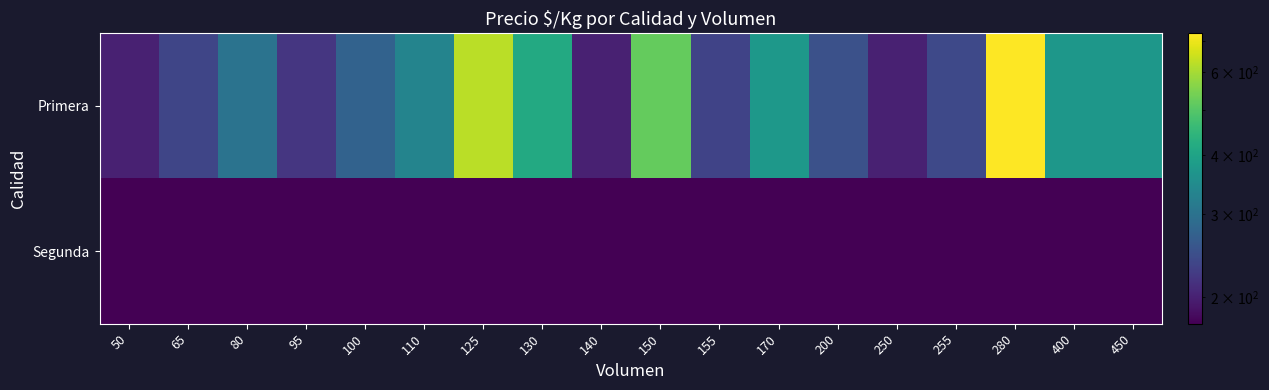

Which series has the largest total across all categories?

Primera